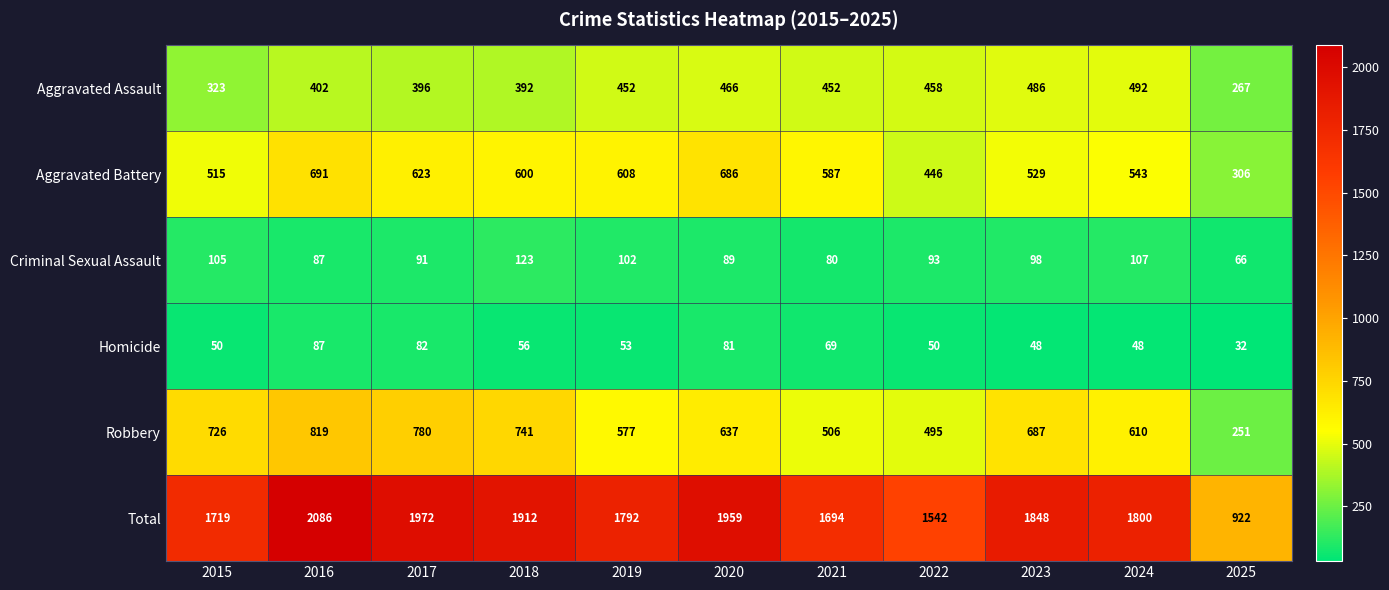

What is the sum of all Criminal Sexual Assault values?

1041